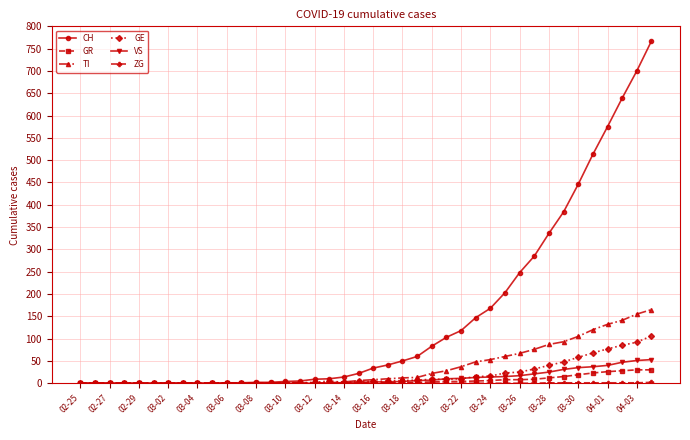

Which series has the largest range (max minus min)?

CH